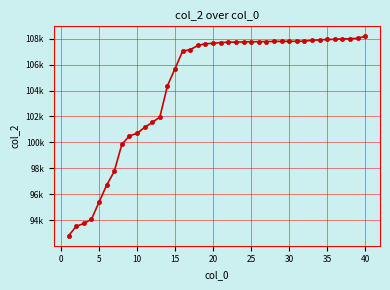

Does the chart have visible grid lines?

Yes